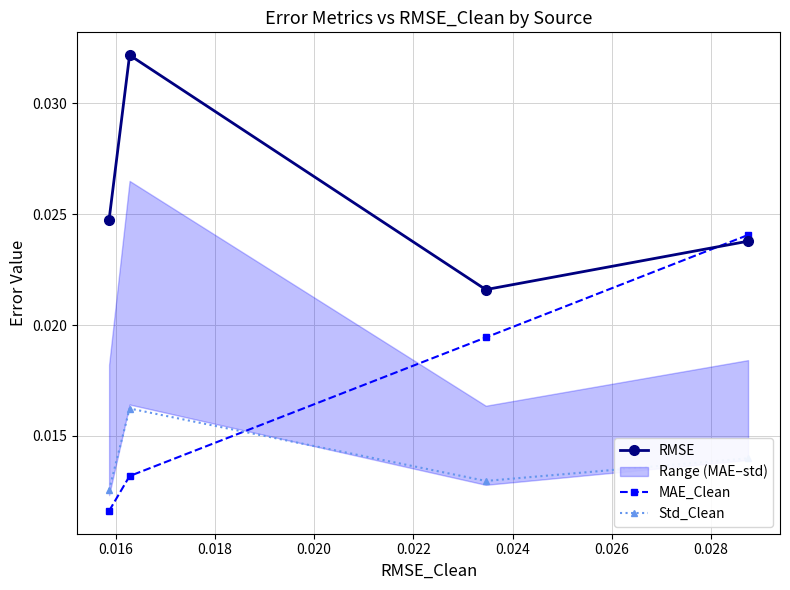

In Std_Clean, how many points are higher than both neighbors (excluding endpoints)?

1